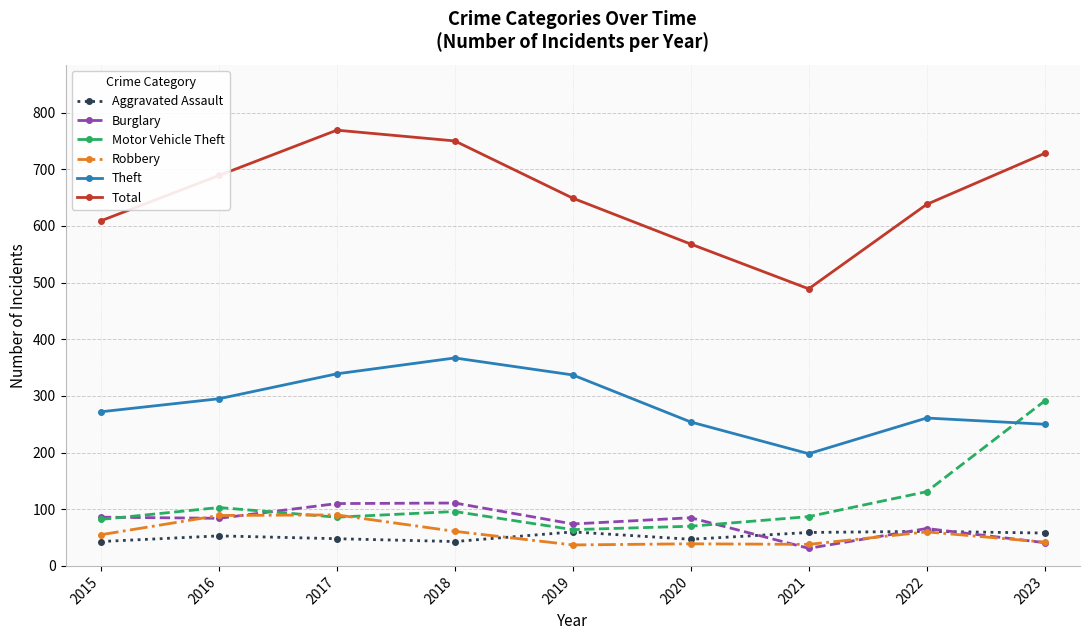

What is the value of the Theft point at the 7th from the left?

198